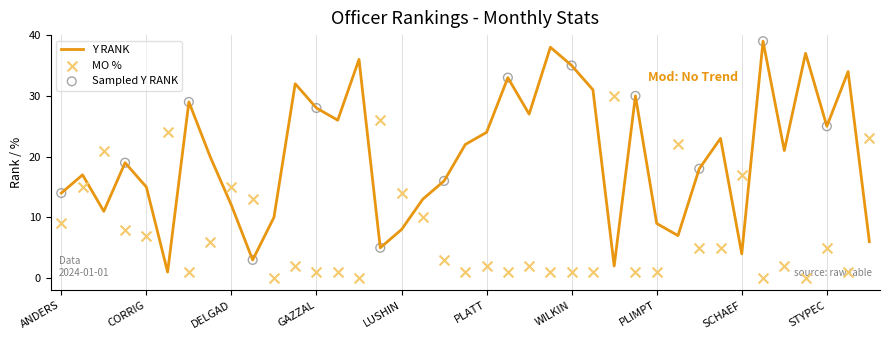

True or false: Y RANK has a value of 20 at DELGAD.

False